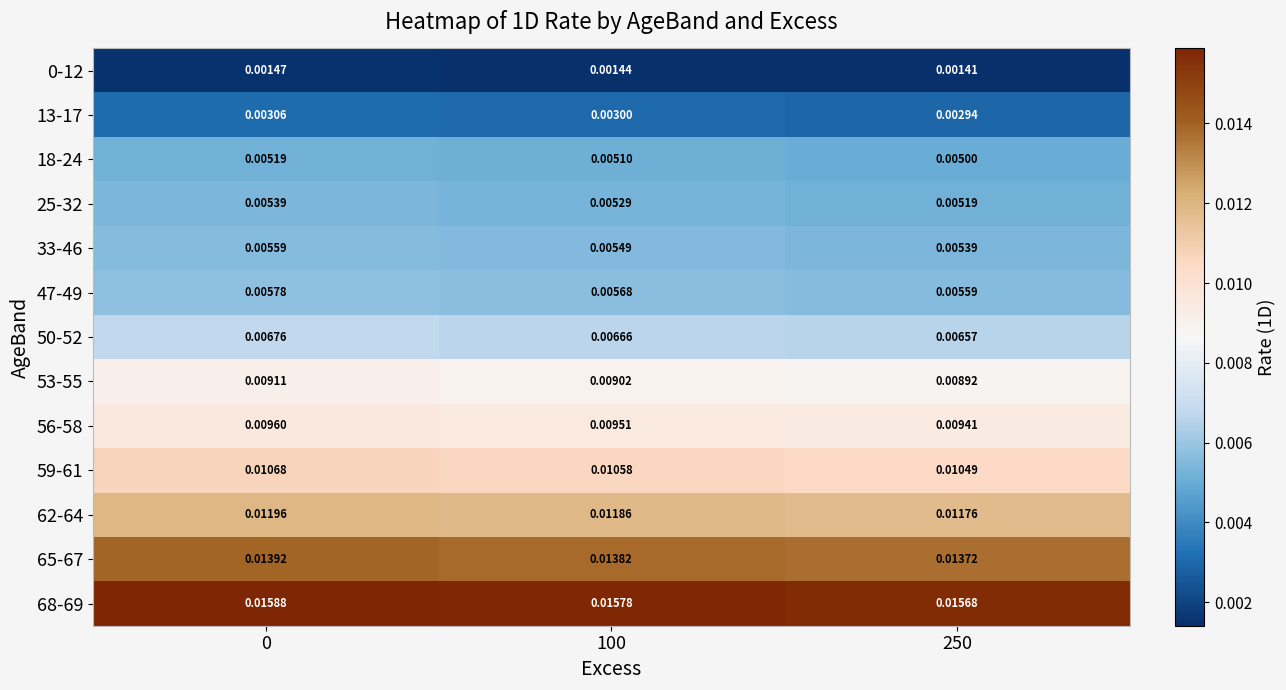

Which series changed the most between 0 and 250?

33-46